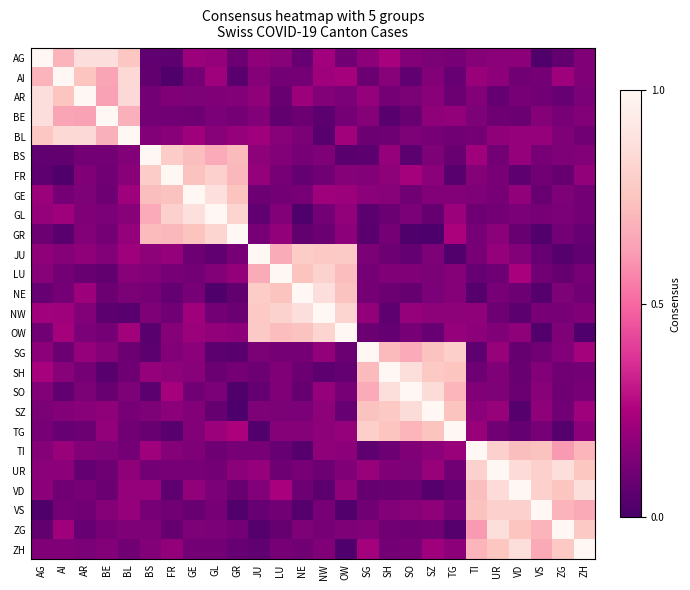

Reading right to left, what are all the values shown in this chart?

AG: ZH=0.1	ZG=0.1	VS=0.0	VD=0.2	UR=0.2	TI=0.2	TG=0.1	SZ=0.1	SO=0.1	SH=0.2	SG=0.2	OW=0.1	NW=0.2	NE=0.1	LU=0.2	JU=0.2	GR=0.1	GL=0.2	GE=0.2	FR=0.1	BS=0.1	BL=0.8	BE=0.9	AR=0.9	AI=0.7	AG=1.0
AI: ZH=0.1	ZG=0.2	VS=0.1	VD=0.1	UR=0.2	TI=0.2	TG=0.1	SZ=0.1	SO=0.1	SH=0.2	SG=0.1	OW=0.2	NW=0.2	NE=0.1	LU=0.1	JU=0.2	GR=0.0	GL=0.2	GE=0.1	FR=0.0	BS=0.1	BL=0.8	BE=0.6	AR=0.8	AI=1.0	AG=0.7
AR: ZH=0.1	ZG=0.1	VS=0.1	VD=0.1	UR=0.1	TI=0.1	TG=0.1	SZ=0.2	SO=0.1	SH=0.1	SG=0.2	OW=0.1	NW=0.1	NE=0.2	LU=0.1	JU=0.2	GR=0.2	GL=0.1	GE=0.1	FR=0.1	BS=0.1	BL=0.8	BE=0.6	AR=1.0	AI=0.8	AG=0.9
BE: ZH=0.1	ZG=0.1	VS=0.2	VD=0.1	UR=0.1	TI=0.1	TG=0.2	SZ=0.2	SO=0.1	SH=0.0	SG=0.2	OW=0.1	NW=0.0	NE=0.1	LU=0.1	JU=0.2	GR=0.1	GL=0.1	GE=0.1	FR=0.1	BS=0.1	BL=0.7	BE=1.0	AR=0.6	AI=0.6	AG=0.9
BL: ZH=0.1	ZG=0.1	VS=0.2	VD=0.2	UR=0.2	TI=0.1	TG=0.1	SZ=0.1	SO=0.1	SH=0.1	SG=0.1	OW=0.2	NW=0.0	NE=0.1	LU=0.2	JU=0.2	GR=0.2	GL=0.2	GE=0.2	FR=0.2	BS=0.1	BL=1.0	BE=0.7	AR=0.8	AI=0.8	AG=0.8
BS: ZH=0.1	ZG=0.1	VS=0.1	VD=0.2	UR=0.1	TI=0.2	TG=0.1	SZ=0.1	SO=0.1	SH=0.2	SG=0.0	OW=0.0	NW=0.1	NE=0.1	LU=0.2	JU=0.2	GR=0.7	GL=0.7	GE=0.7	FR=0.8	BS=1.0	BL=0.1	BE=0.1	AR=0.1	AI=0.1	AG=0.1
FR: ZH=0.2	ZG=0.1	VS=0.1	VD=0.1	UR=0.1	TI=0.2	TG=0.0	SZ=0.2	SO=0.2	SH=0.2	SG=0.1	OW=0.2	NW=0.1	NE=0.1	LU=0.1	JU=0.2	GR=0.7	GL=0.8	GE=0.7	FR=1.0	BS=0.8	BL=0.2	BE=0.1	AR=0.1	AI=0.0	AG=0.1
GE: ZH=0.1	ZG=0.1	VS=0.1	VD=0.2	UR=0.1	TI=0.1	TG=0.1	SZ=0.1	SO=0.1	SH=0.2	SG=0.2	OW=0.2	NW=0.2	NE=0.1	LU=0.1	JU=0.1	GR=0.7	GL=0.9	GE=1.0	FR=0.7	BS=0.7	BL=0.2	BE=0.1	AR=0.1	AI=0.1	AG=0.2
GL: ZH=0.1	ZG=0.1	VS=0.1	VD=0.1	UR=0.1	TI=0.1	TG=0.2	SZ=0.1	SO=0.1	SH=0.1	SG=0.0	OW=0.2	NW=0.1	NE=0.0	LU=0.2	JU=0.1	GR=0.8	GL=1.0	GE=0.9	FR=0.8	BS=0.7	BL=0.2	BE=0.1	AR=0.1	AI=0.2	AG=0.2
GR: ZH=0.1	ZG=0.1	VS=0.0	VD=0.1	UR=0.2	TI=0.1	TG=0.2	SZ=0.0	SO=0.0	SH=0.1	SG=0.0	OW=0.2	NW=0.1	NE=0.1	LU=0.2	JU=0.1	GR=1.0	GL=0.8	GE=0.7	FR=0.7	BS=0.7	BL=0.2	BE=0.1	AR=0.2	AI=0.0	AG=0.1
JU: ZH=0.1	ZG=0.0	VS=0.1	VD=0.1	UR=0.2	TI=0.1	TG=0.0	SZ=0.1	SO=0.1	SH=0.1	SG=0.1	OW=0.8	NW=0.8	NE=0.8	LU=0.7	JU=1.0	GR=0.1	GL=0.1	GE=0.1	FR=0.2	BS=0.2	BL=0.2	BE=0.2	AR=0.2	AI=0.2	AG=0.2
LU: ZH=0.1	ZG=0.1	VS=0.1	VD=0.2	UR=0.1	TI=0.1	TG=0.2	SZ=0.1	SO=0.1	SH=0.1	SG=0.1	OW=0.7	NW=0.8	NE=0.7	LU=1.0	JU=0.7	GR=0.2	GL=0.2	GE=0.1	FR=0.1	BS=0.2	BL=0.2	BE=0.1	AR=0.1	AI=0.1	AG=0.2
NE: ZH=0.1	ZG=0.1	VS=0.0	VD=0.1	UR=0.1	TI=0.0	TG=0.2	SZ=0.1	SO=0.1	SH=0.1	SG=0.1	OW=0.7	NW=0.9	NE=1.0	LU=0.7	JU=0.8	GR=0.1	GL=0.0	GE=0.1	FR=0.1	BS=0.1	BL=0.1	BE=0.1	AR=0.2	AI=0.1	AG=0.1
NW: ZH=0.1	ZG=0.1	VS=0.1	VD=0.1	UR=0.1	TI=0.2	TG=0.2	SZ=0.2	SO=0.2	SH=0.1	SG=0.2	OW=0.8	NW=1.0	NE=0.9	LU=0.8	JU=0.8	GR=0.1	GL=0.1	GE=0.2	FR=0.1	BS=0.1	BL=0.0	BE=0.0	AR=0.1	AI=0.2	AG=0.2
OW: ZH=0.0	ZG=0.1	VS=0.0	VD=0.2	UR=0.1	TI=0.2	TG=0.2	SZ=0.1	SO=0.1	SH=0.1	SG=0.1	OW=1.0	NW=0.8	NE=0.7	LU=0.7	JU=0.8	GR=0.2	GL=0.2	GE=0.2	FR=0.2	BS=0.0	BL=0.2	BE=0.1	AR=0.1	AI=0.2	AG=0.1
SG: ZH=0.2	ZG=0.1	VS=0.1	VD=0.1	UR=0.2	TI=0.1	TG=0.8	SZ=0.7	SO=0.7	SH=0.7	SG=1.0	OW=0.1	NW=0.2	NE=0.1	LU=0.1	JU=0.1	GR=0.0	GL=0.0	GE=0.2	FR=0.1	BS=0.0	BL=0.1	BE=0.2	AR=0.2	AI=0.1	AG=0.2
SH: ZH=0.1	ZG=0.1	VS=0.1	VD=0.1	UR=0.1	TI=0.1	TG=0.8	SZ=0.8	SO=0.9	SH=1.0	SG=0.7	OW=0.1	NW=0.1	NE=0.1	LU=0.1	JU=0.1	GR=0.1	GL=0.1	GE=0.2	FR=0.2	BS=0.2	BL=0.1	BE=0.0	AR=0.1	AI=0.2	AG=0.2
SO: ZH=0.1	ZG=0.1	VS=0.2	VD=0.1	UR=0.1	TI=0.1	TG=0.7	SZ=0.9	SO=1.0	SH=0.9	SG=0.7	OW=0.1	NW=0.2	NE=0.1	LU=0.1	JU=0.1	GR=0.0	GL=0.1	GE=0.1	FR=0.2	BS=0.1	BL=0.1	BE=0.1	AR=0.1	AI=0.1	AG=0.1
SZ: ZH=0.2	ZG=0.1	VS=0.2	VD=0.0	UR=0.2	TI=0.2	TG=0.7	SZ=1.0	SO=0.9	SH=0.8	SG=0.7	OW=0.1	NW=0.2	NE=0.1	LU=0.1	JU=0.1	GR=0.0	GL=0.1	GE=0.1	FR=0.2	BS=0.1	BL=0.1	BE=0.2	AR=0.2	AI=0.1	AG=0.1
TG: ZH=0.2	ZG=0.0	VS=0.1	VD=0.1	UR=0.1	TI=0.2	TG=1.0	SZ=0.7	SO=0.7	SH=0.8	SG=0.8	OW=0.2	NW=0.2	NE=0.2	LU=0.2	JU=0.0	GR=0.2	GL=0.2	GE=0.1	FR=0.0	BS=0.1	BL=0.1	BE=0.2	AR=0.1	AI=0.1	AG=0.1
TI: ZH=0.7	ZG=0.6	VS=0.7	VD=0.7	UR=0.8	TI=1.0	TG=0.2	SZ=0.2	SO=0.1	SH=0.1	SG=0.1	OW=0.2	NW=0.2	NE=0.0	LU=0.1	JU=0.1	GR=0.1	GL=0.1	GE=0.1	FR=0.2	BS=0.2	BL=0.1	BE=0.1	AR=0.1	AI=0.2	AG=0.2
UR: ZH=0.8	ZG=0.9	VS=0.8	VD=0.9	UR=1.0	TI=0.8	TG=0.1	SZ=0.2	SO=0.1	SH=0.1	SG=0.2	OW=0.1	NW=0.1	NE=0.1	LU=0.1	JU=0.2	GR=0.2	GL=0.1	GE=0.1	FR=0.1	BS=0.1	BL=0.2	BE=0.1	AR=0.1	AI=0.2	AG=0.2
VD: ZH=0.9	ZG=0.8	VS=0.8	VD=1.0	UR=0.9	TI=0.7	TG=0.1	SZ=0.0	SO=0.1	SH=0.1	SG=0.1	OW=0.2	NW=0.1	NE=0.1	LU=0.2	JU=0.1	GR=0.1	GL=0.1	GE=0.2	FR=0.1	BS=0.2	BL=0.2	BE=0.1	AR=0.1	AI=0.1	AG=0.2
VS: ZH=0.7	ZG=0.7	VS=1.0	VD=0.8	UR=0.8	TI=0.7	TG=0.1	SZ=0.2	SO=0.2	SH=0.1	SG=0.1	OW=0.0	NW=0.1	NE=0.0	LU=0.1	JU=0.1	GR=0.0	GL=0.1	GE=0.1	FR=0.1	BS=0.1	BL=0.2	BE=0.2	AR=0.1	AI=0.1	AG=0.0
ZG: ZH=0.8	ZG=1.0	VS=0.7	VD=0.8	UR=0.9	TI=0.6	TG=0.0	SZ=0.1	SO=0.1	SH=0.1	SG=0.1	OW=0.1	NW=0.1	NE=0.1	LU=0.1	JU=0.0	GR=0.1	GL=0.1	GE=0.1	FR=0.1	BS=0.1	BL=0.1	BE=0.1	AR=0.1	AI=0.2	AG=0.1
ZH: ZH=1.0	ZG=0.8	VS=0.7	VD=0.9	UR=0.8	TI=0.7	TG=0.2	SZ=0.2	SO=0.1	SH=0.1	SG=0.2	OW=0.0	NW=0.1	NE=0.1	LU=0.1	JU=0.1	GR=0.1	GL=0.1	GE=0.1	FR=0.2	BS=0.1	BL=0.1	BE=0.1	AR=0.1	AI=0.1	AG=0.1